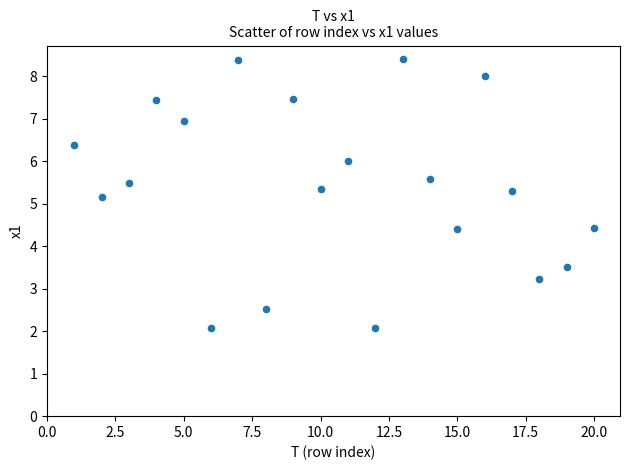

What is the range of X values (max minus min)?

19.0